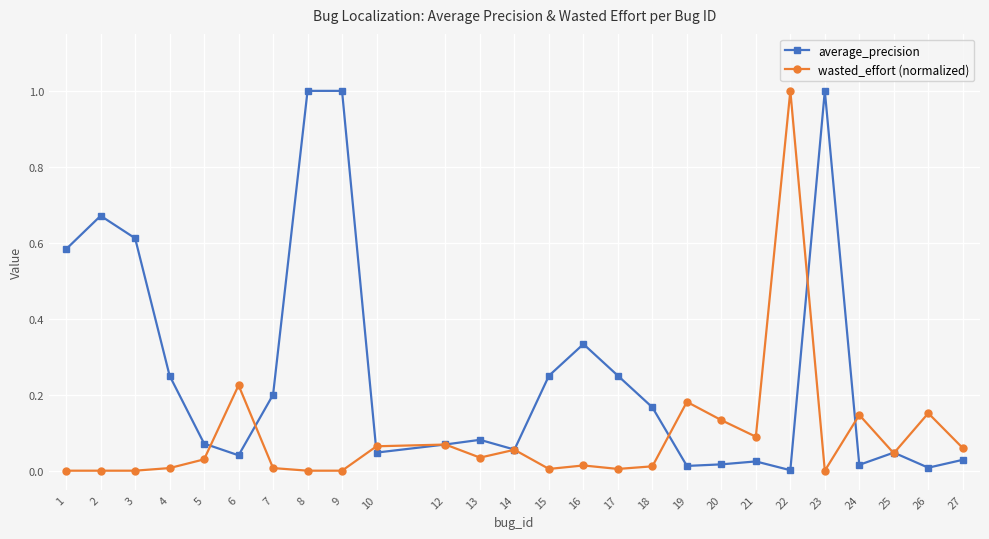

True or false: wasted_effort (normalized) has more than 1 interior local peaks.

True